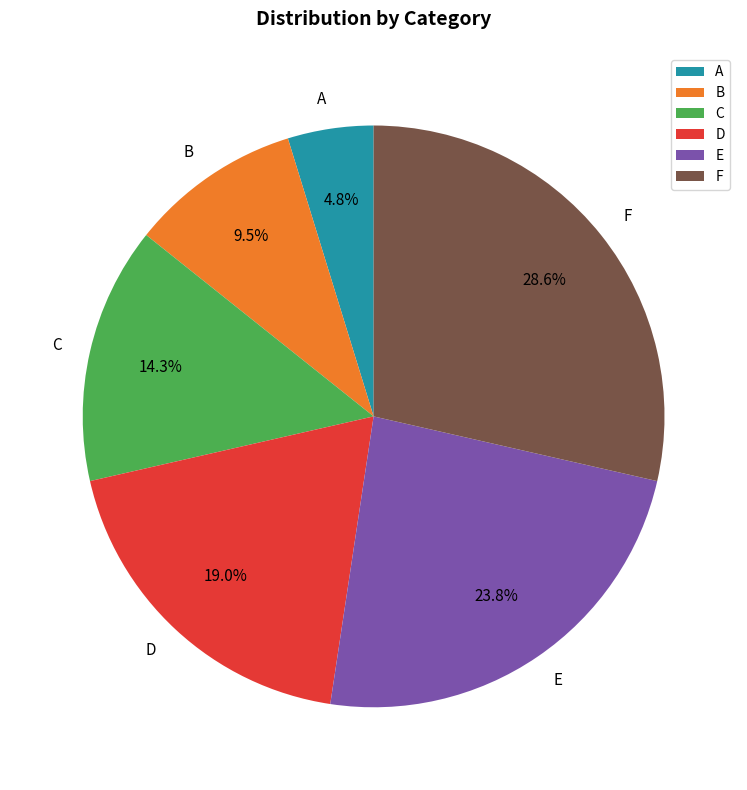

How many slices are in this pie chart?

6